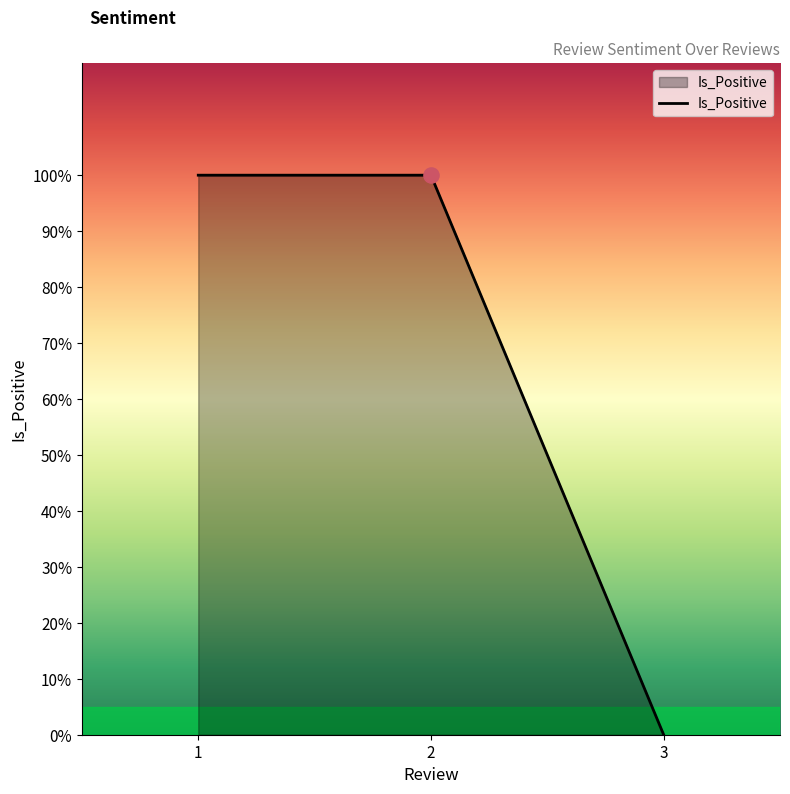

Which has a higher value, 2 or 1?

2